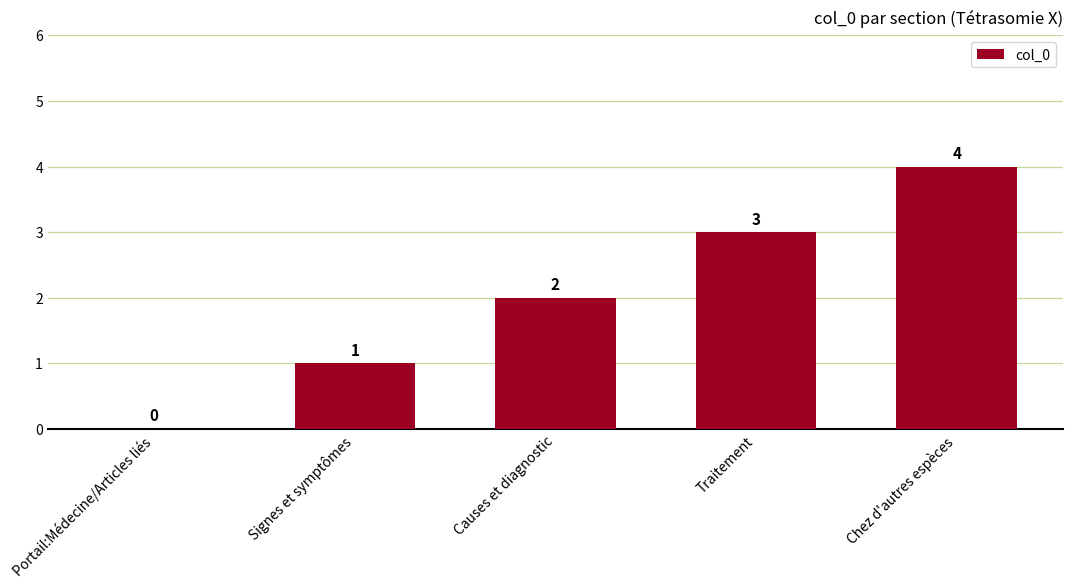

Where is the data nearest to the value 2?

Causes et diagnostic